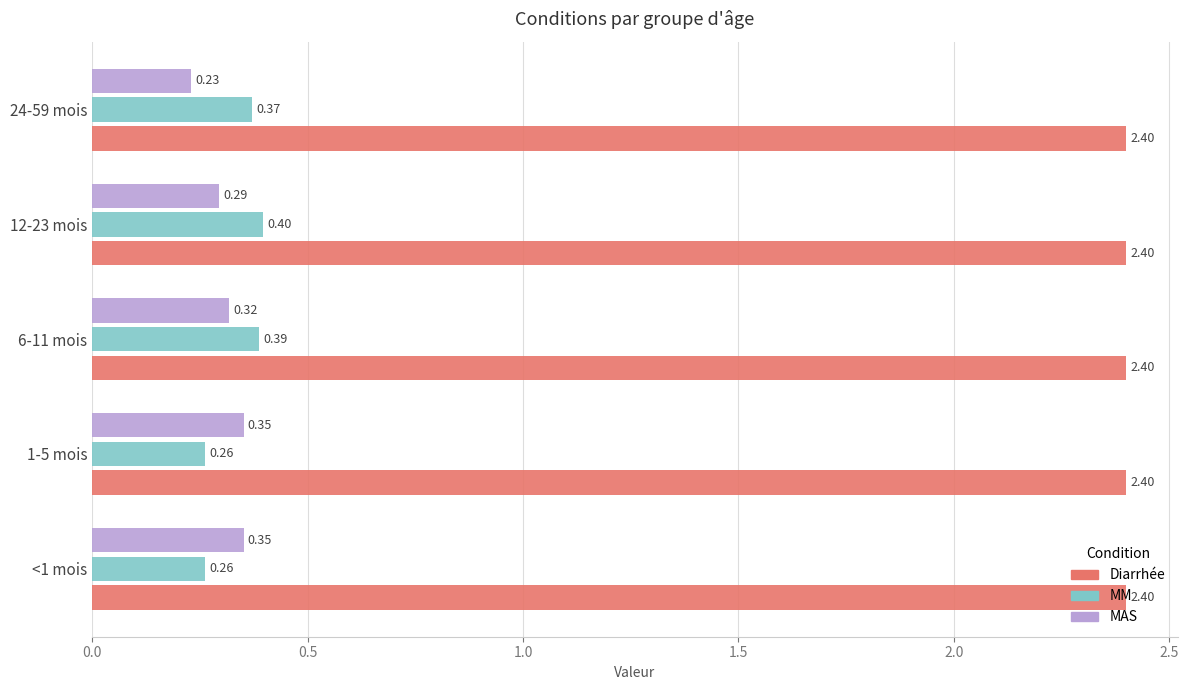

Between 6-11 mois and 24-59 mois, which series saw the biggest shift?

MAS